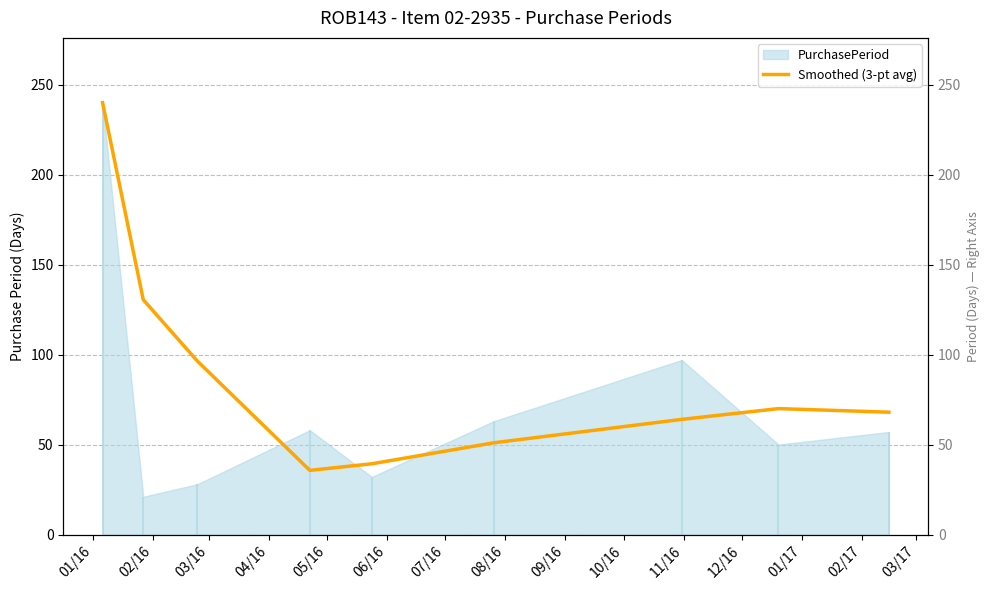

How many data points are less than 68?

4